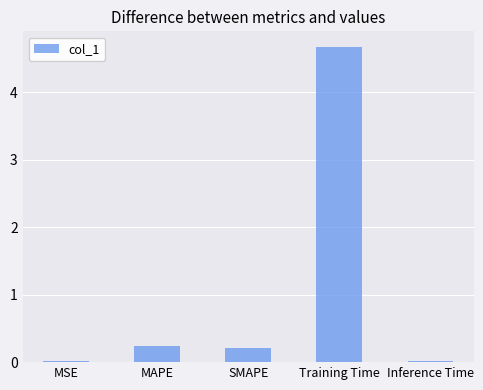

How many bars are there in total?

5